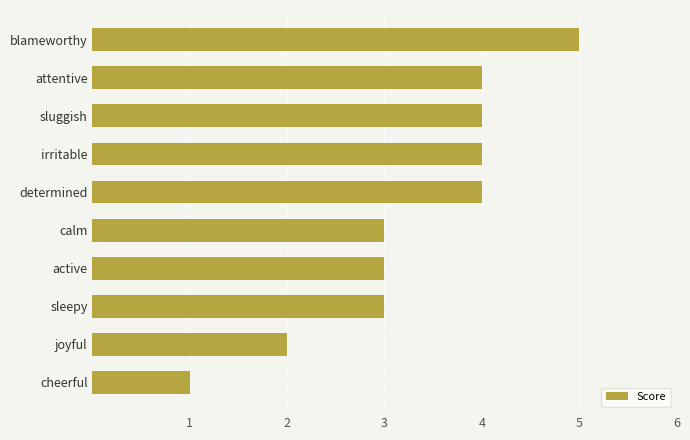

How many bars are there in total?

10